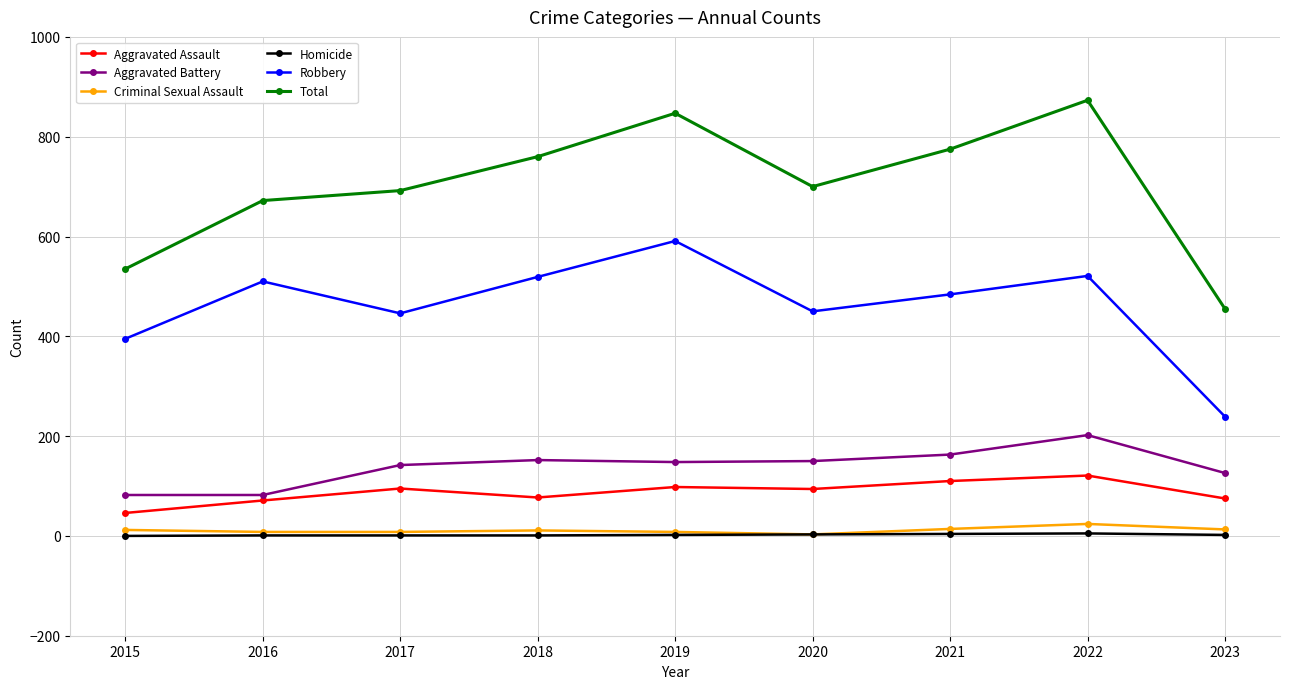

At which label is Total closest to 664?

2016